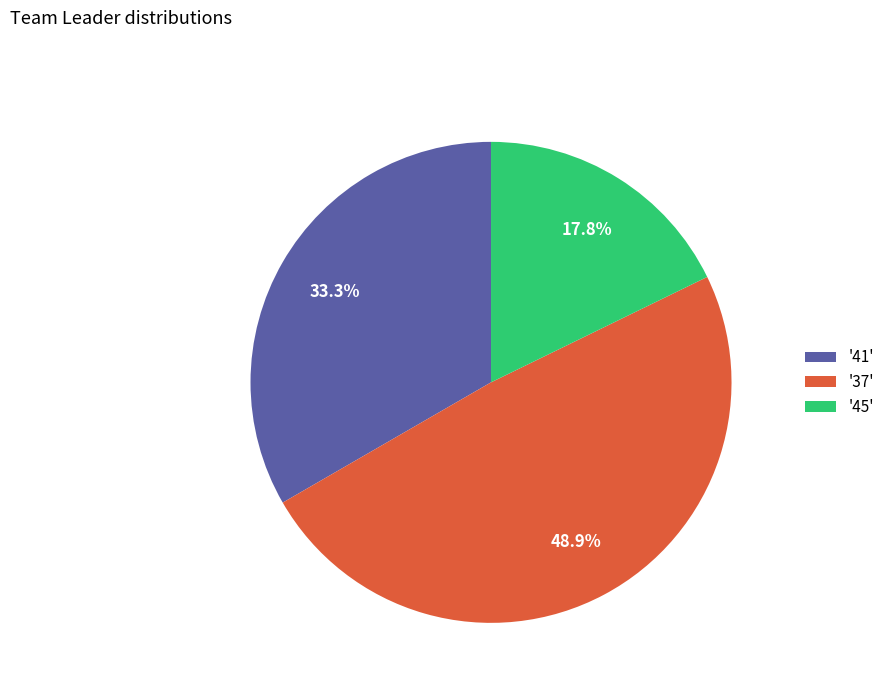

Is there a majority slice in this chart?

No